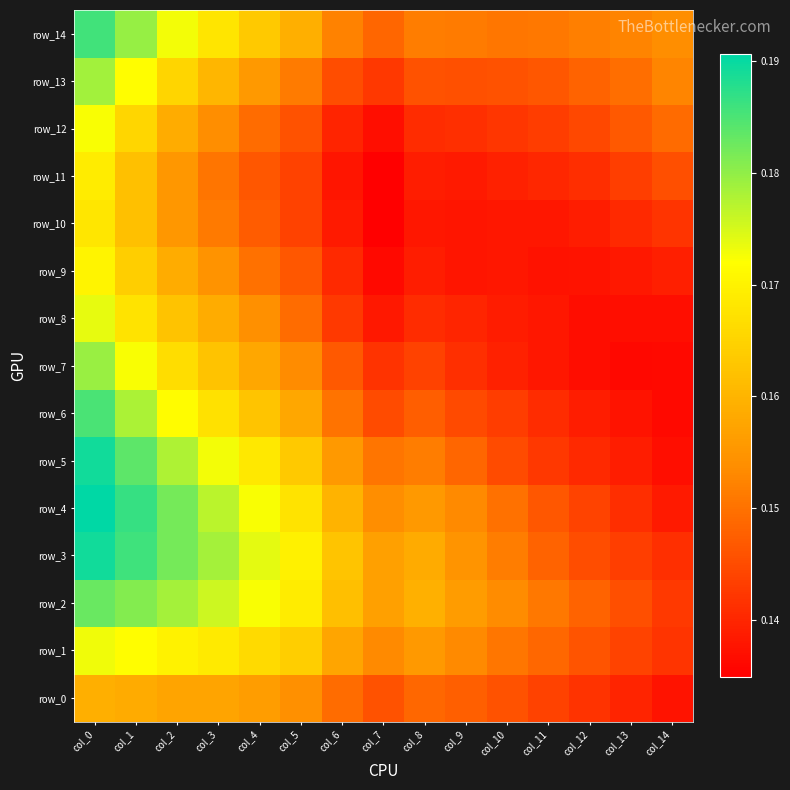

Reading right to left, list all the values displayed in this chart.

row_0: col_14=0.1	col_13=0.1	col_12=0.1	col_11=0.1	col_10=0.1	col_9=0.1	col_8=0.1	col_7=0.1	col_6=0.1	col_5=0.2	col_4=0.2	col_3=0.2	col_2=0.2	col_1=0.2	col_0=0.2
row_1: col_14=0.1	col_13=0.1	col_12=0.1	col_11=0.1	col_10=0.2	col_9=0.2	col_8=0.2	col_7=0.2	col_6=0.2	col_5=0.2	col_4=0.2	col_3=0.2	col_2=0.2	col_1=0.2	col_0=0.2
row_2: col_14=0.1	col_13=0.1	col_12=0.1	col_11=0.2	col_10=0.2	col_9=0.2	col_8=0.2	col_7=0.2	col_6=0.2	col_5=0.2	col_4=0.2	col_3=0.2	col_2=0.2	col_1=0.2	col_0=0.2
row_3: col_14=0.1	col_13=0.1	col_12=0.1	col_11=0.1	col_10=0.2	col_9=0.2	col_8=0.2	col_7=0.2	col_6=0.2	col_5=0.2	col_4=0.2	col_3=0.2	col_2=0.2	col_1=0.2	col_0=0.2
row_4: col_14=0.1	col_13=0.1	col_12=0.1	col_11=0.1	col_10=0.2	col_9=0.2	col_8=0.2	col_7=0.2	col_6=0.2	col_5=0.2	col_4=0.2	col_3=0.2	col_2=0.2	col_1=0.2	col_0=0.2
row_5: col_14=0.1	col_13=0.1	col_12=0.1	col_11=0.1	col_10=0.1	col_9=0.1	col_8=0.2	col_7=0.2	col_6=0.2	col_5=0.2	col_4=0.2	col_3=0.2	col_2=0.2	col_1=0.2	col_0=0.2
row_6: col_14=0.1	col_13=0.1	col_12=0.1	col_11=0.1	col_10=0.1	col_9=0.1	col_8=0.1	col_7=0.1	col_6=0.2	col_5=0.2	col_4=0.2	col_3=0.2	col_2=0.2	col_1=0.2	col_0=0.2
row_7: col_14=0.1	col_13=0.1	col_12=0.1	col_11=0.1	col_10=0.1	col_9=0.1	col_8=0.1	col_7=0.1	col_6=0.1	col_5=0.2	col_4=0.2	col_3=0.2	col_2=0.2	col_1=0.2	col_0=0.2
row_8: col_14=0.1	col_13=0.1	col_12=0.1	col_11=0.1	col_10=0.1	col_9=0.1	col_8=0.1	col_7=0.1	col_6=0.1	col_5=0.1	col_4=0.2	col_3=0.2	col_2=0.2	col_1=0.2	col_0=0.2
row_9: col_14=0.1	col_13=0.1	col_12=0.1	col_11=0.1	col_10=0.1	col_9=0.1	col_8=0.1	col_7=0.1	col_6=0.1	col_5=0.1	col_4=0.1	col_3=0.2	col_2=0.2	col_1=0.2	col_0=0.2
row_10: col_14=0.1	col_13=0.1	col_12=0.1	col_11=0.1	col_10=0.1	col_9=0.1	col_8=0.1	col_7=0.1	col_6=0.1	col_5=0.1	col_4=0.1	col_3=0.2	col_2=0.2	col_1=0.2	col_0=0.2
row_11: col_14=0.1	col_13=0.1	col_12=0.1	col_11=0.1	col_10=0.1	col_9=0.1	col_8=0.1	col_7=0.1	col_6=0.1	col_5=0.1	col_4=0.1	col_3=0.2	col_2=0.2	col_1=0.2	col_0=0.2
row_12: col_14=0.1	col_13=0.1	col_12=0.1	col_11=0.1	col_10=0.1	col_9=0.1	col_8=0.1	col_7=0.1	col_6=0.1	col_5=0.1	col_4=0.1	col_3=0.2	col_2=0.2	col_1=0.2	col_0=0.2
row_13: col_14=0.2	col_13=0.1	col_12=0.1	col_11=0.1	col_10=0.1	col_9=0.1	col_8=0.1	col_7=0.1	col_6=0.1	col_5=0.2	col_4=0.2	col_3=0.2	col_2=0.2	col_1=0.2	col_0=0.2
row_14: col_14=0.2	col_13=0.2	col_12=0.2	col_11=0.2	col_10=0.2	col_9=0.2	col_8=0.2	col_7=0.1	col_6=0.2	col_5=0.2	col_4=0.2	col_3=0.2	col_2=0.2	col_1=0.2	col_0=0.2